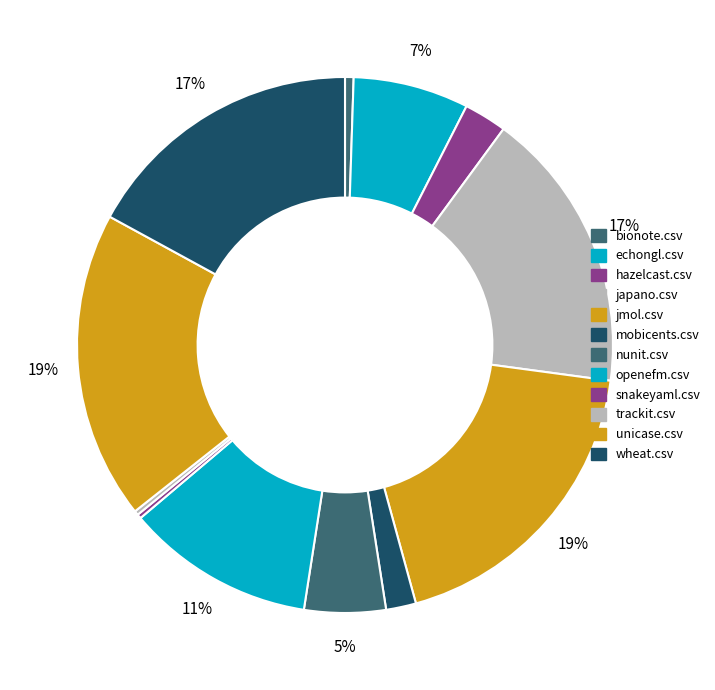

To the nearest percent, what percentage of the pie is jmol.csv?

19%